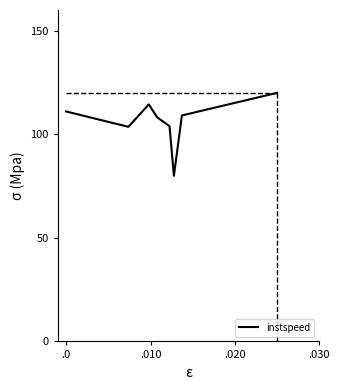

What is the smallest value displayed?

80.0